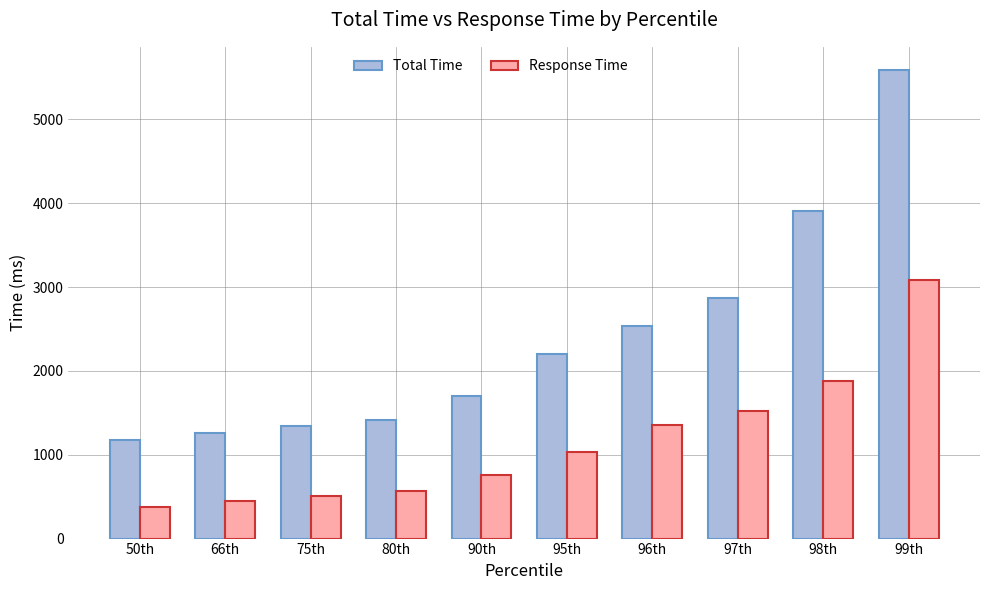

What is the average value of the Response Time series?

1153.5